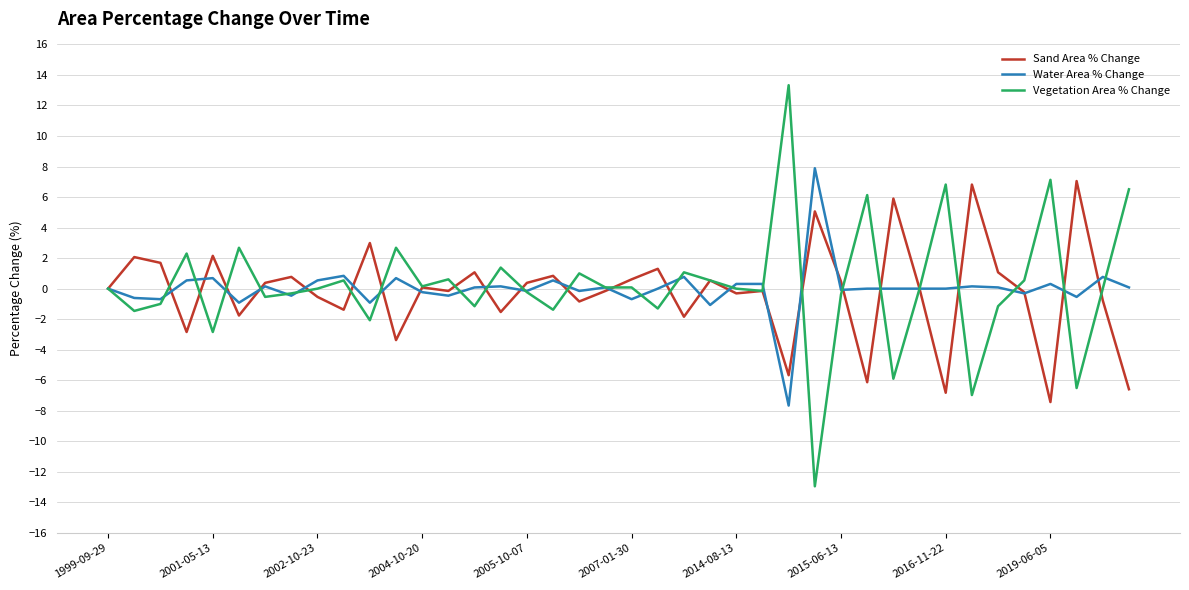

Which series has the largest range (max minus min)?

Vegetation Area % Change